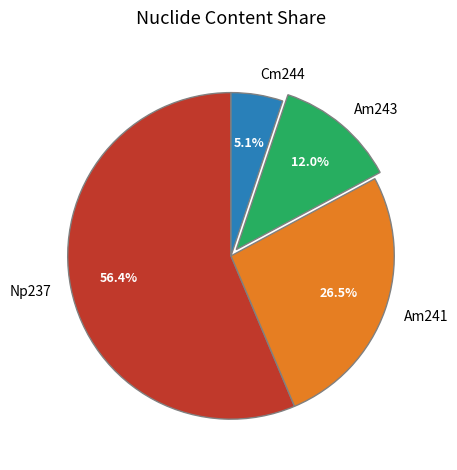

To the nearest percent, what percentage of the pie is Cm244?

5%